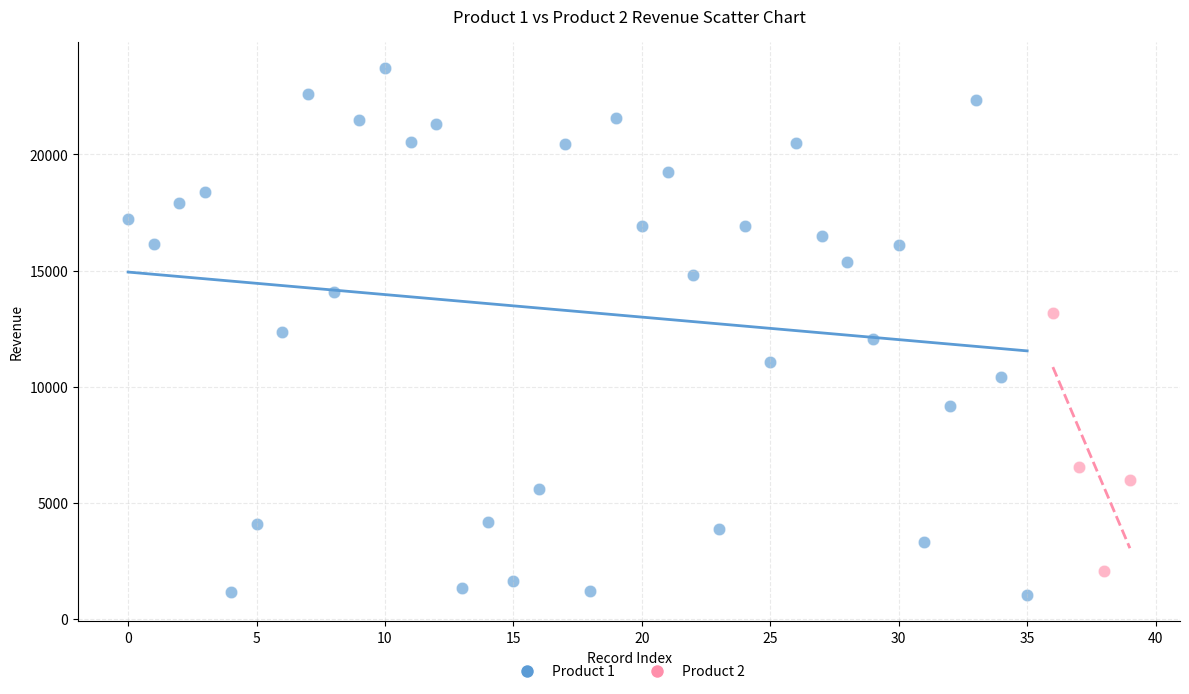

Which series reaches the maximum Y coordinate?

Product 1